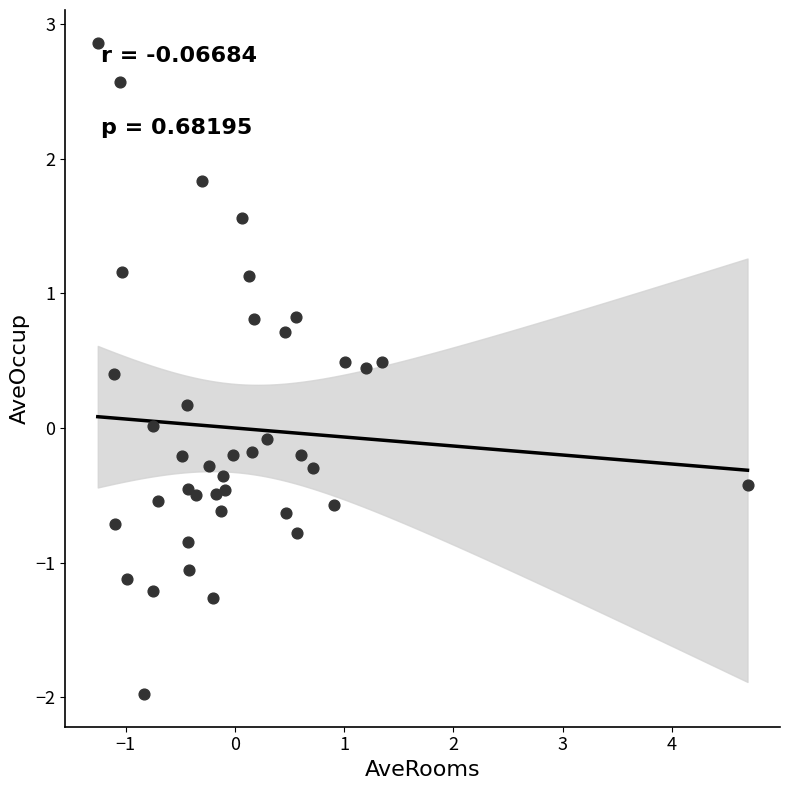

What is the range of X values (max minus min)?

5.9